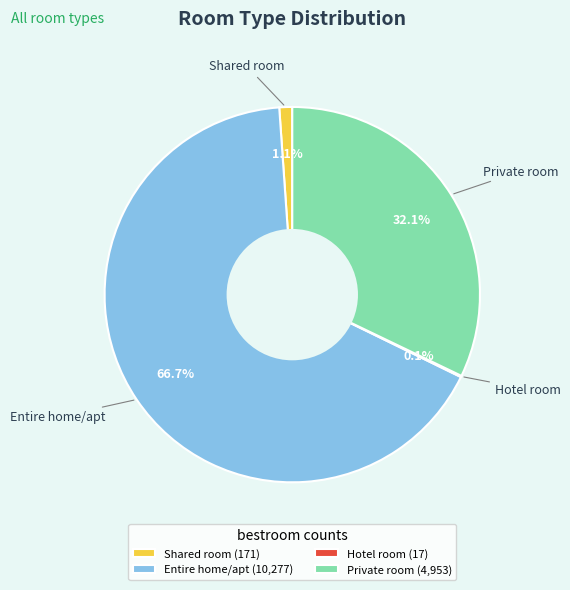

How much of the chart is everything except Entire home/apt (10,277)?

33.3%